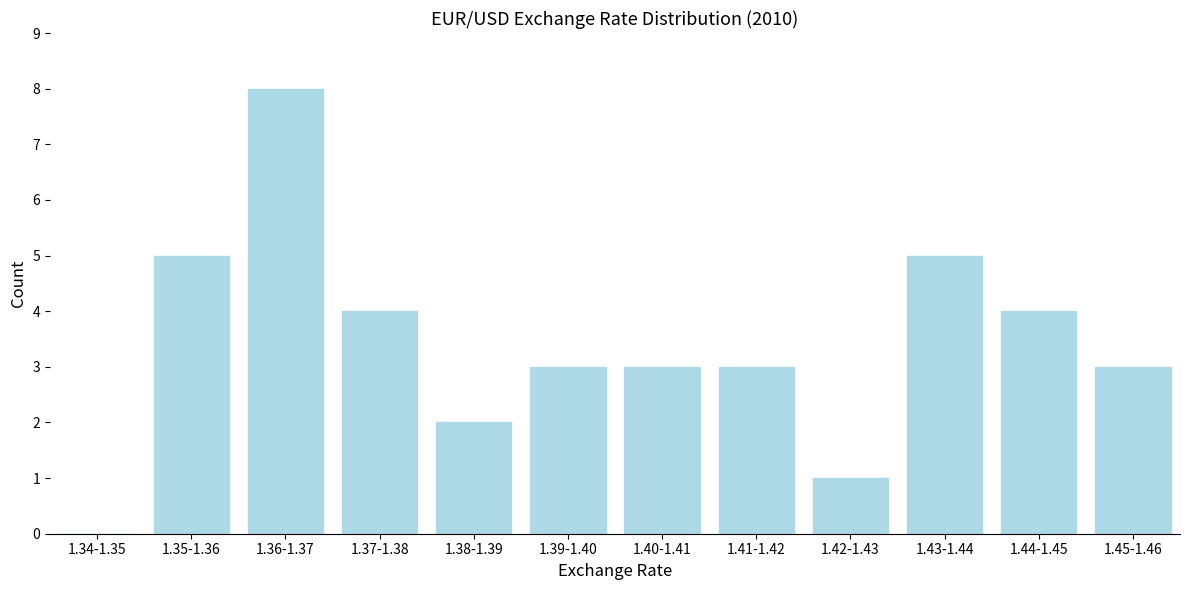

Reading left to right, list all the values displayed in this chart.

1.34-1.35=0	1.35-1.36=5	1.36-1.37=8	1.37-1.38=4	1.38-1.39=2	1.39-1.40=3	1.40-1.41=3	1.41-1.42=3	1.42-1.43=1	1.43-1.44=5	1.44-1.45=4	1.45-1.46=3